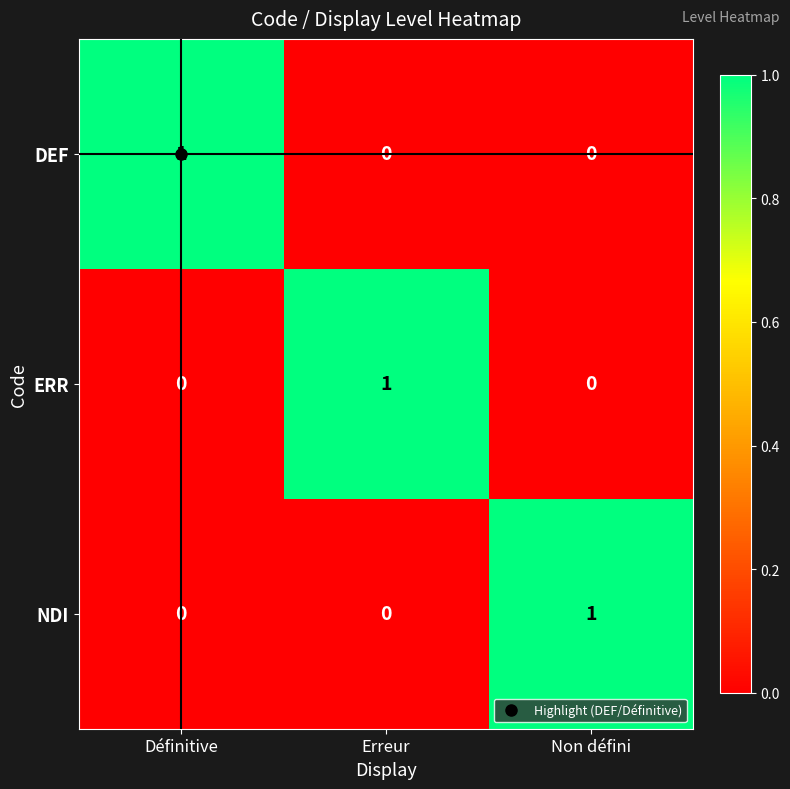

What is the greatest value displayed?

1